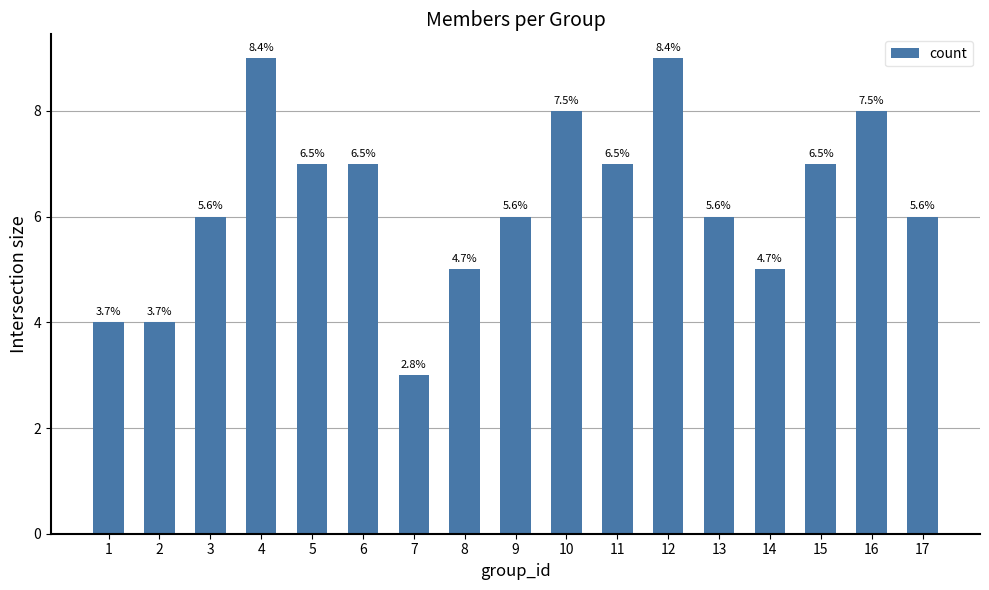

What is the difference between the values at 14 and 15?

2